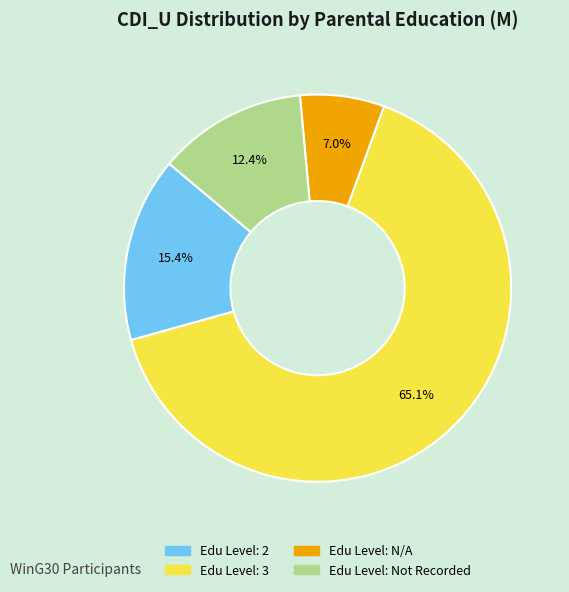

Does any single category account for the majority?

Yes